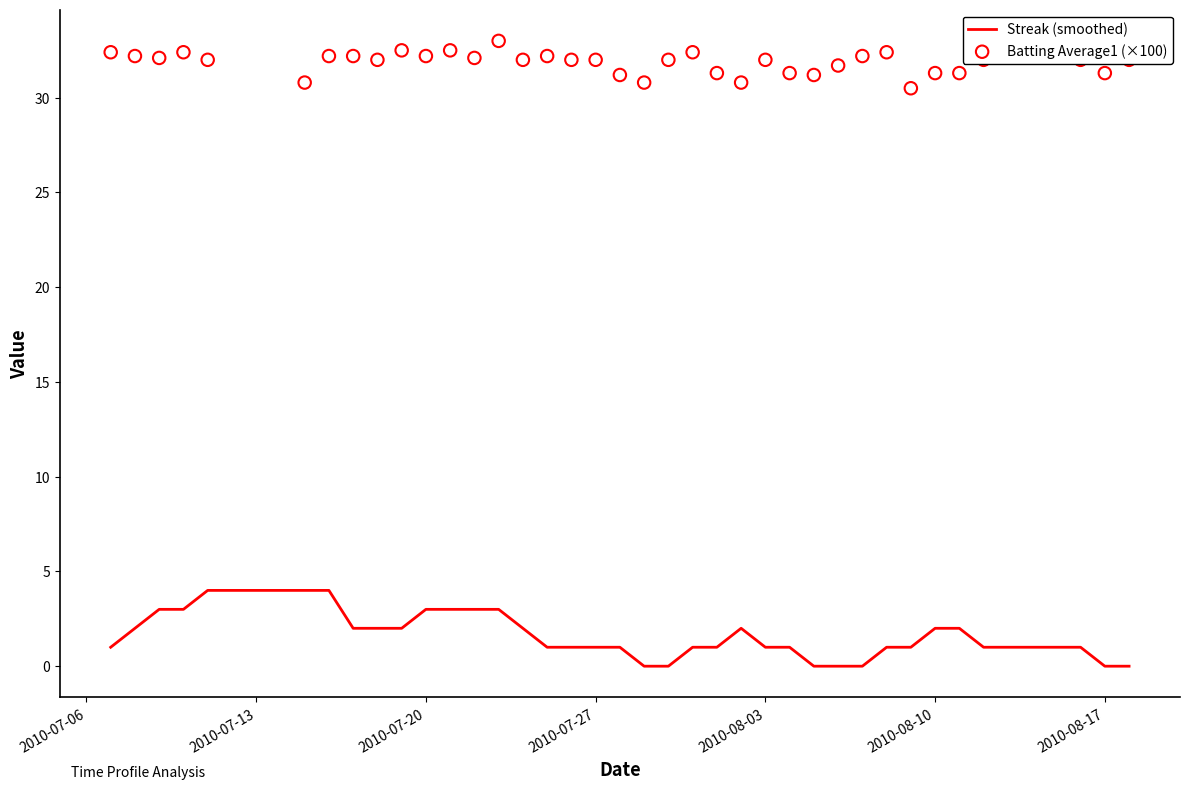

What are all the series names shown in the legend?

Streak (smoothed), Batting Average1 (×100)